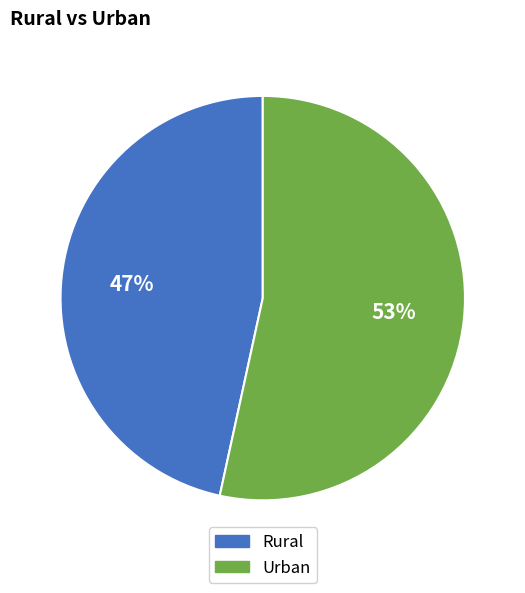

True or false: Rural accounts for 47% of the total.

True